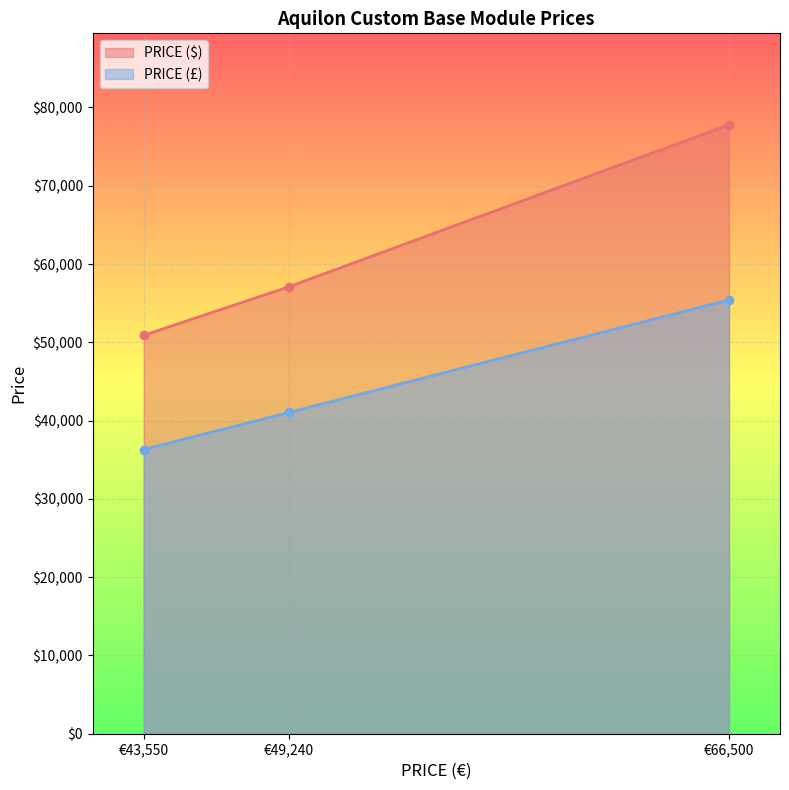

Count the number of data series in this chart.

2